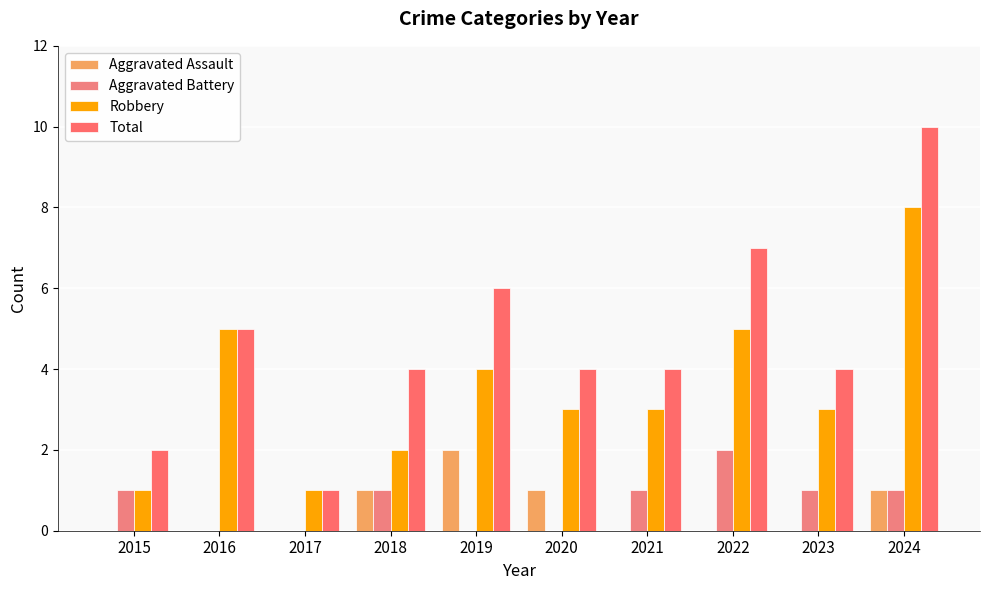

Count the number of data series in this chart.

4